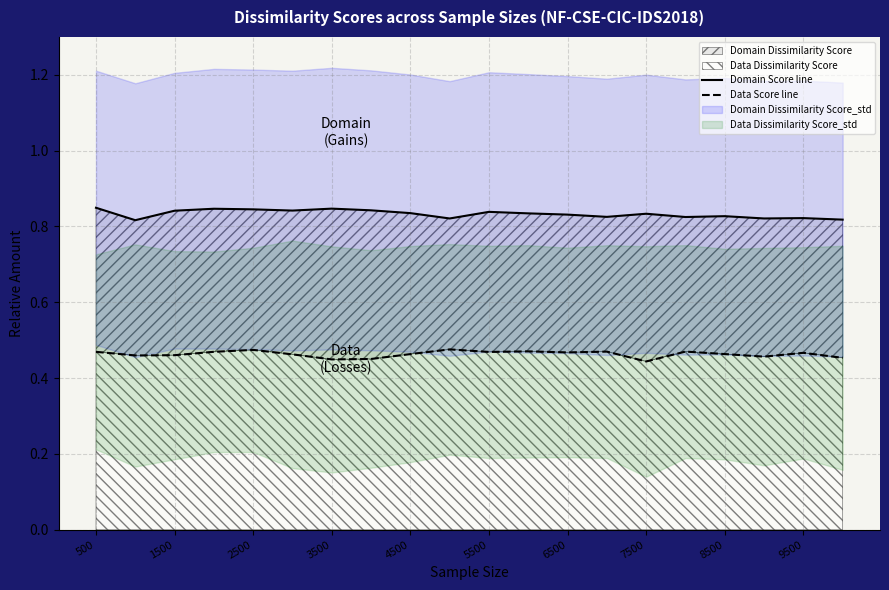

Which series has the widest spread of values?

Domain Score line